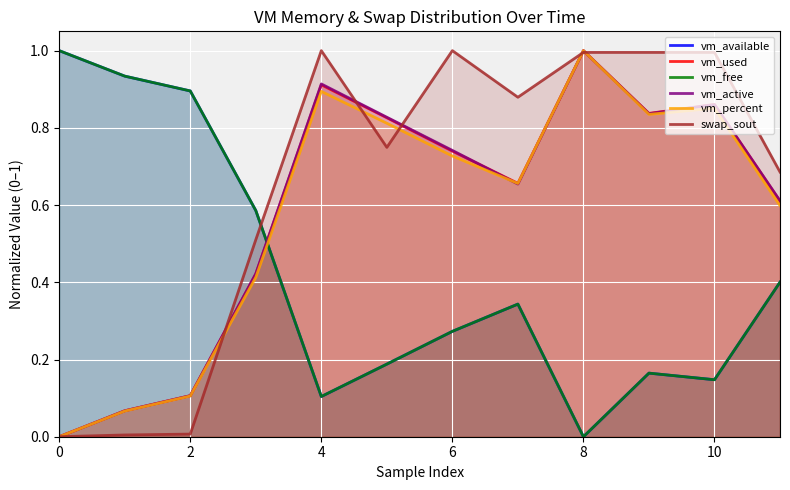

True or false: vm_available has more than 1 interior local peaks.

True